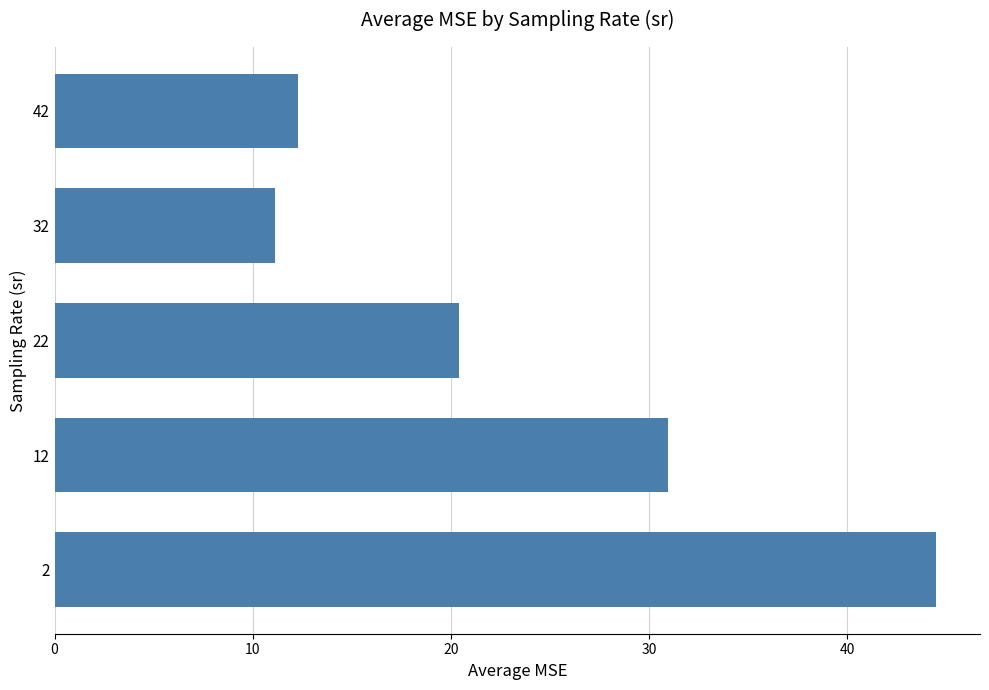

What is the maximum value shown in the chart?

44.5